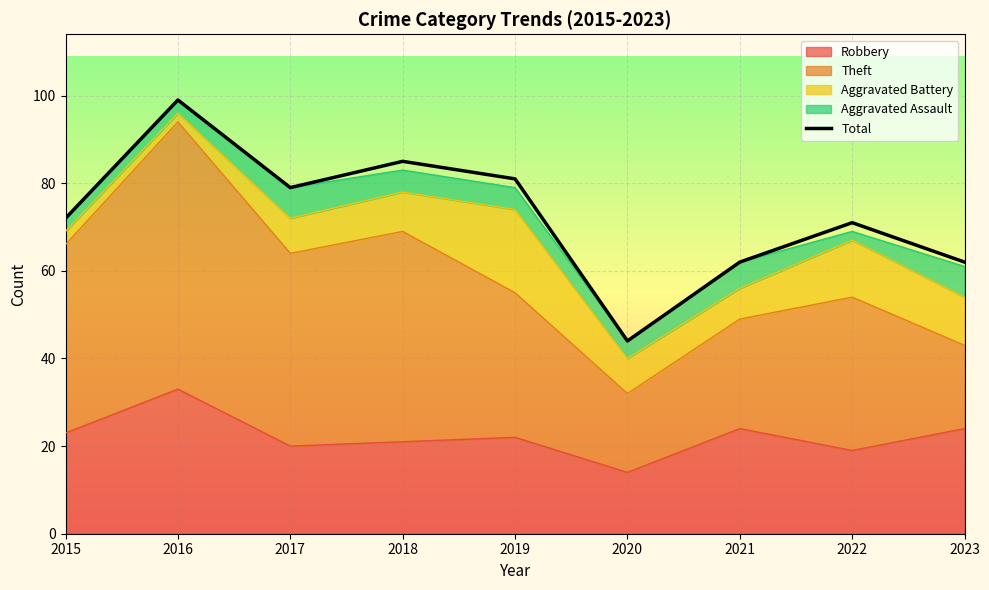

What is the value of the 2nd point from the left?

99